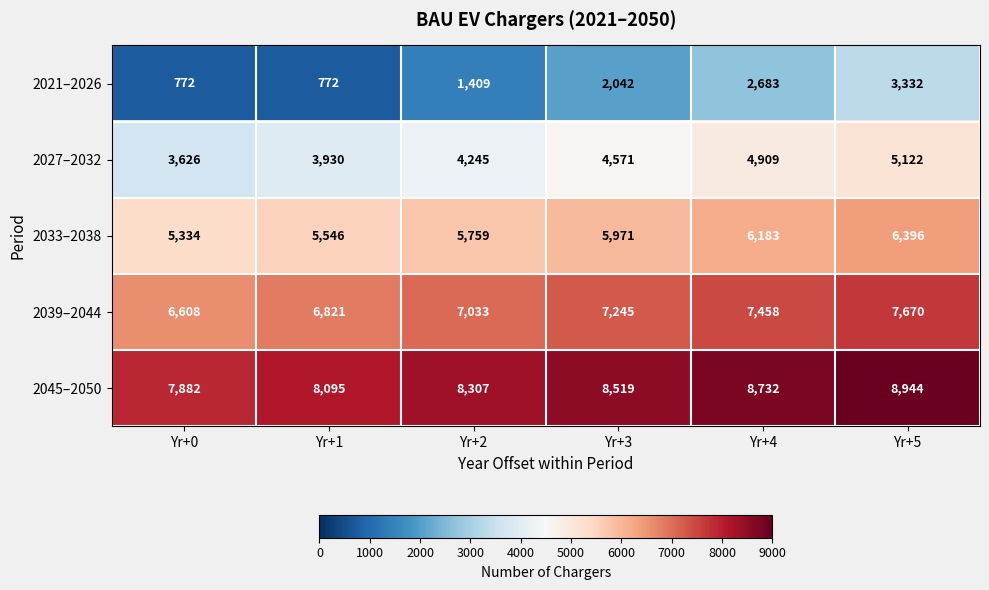

At how many categories does at least one series exceed 7453?

6